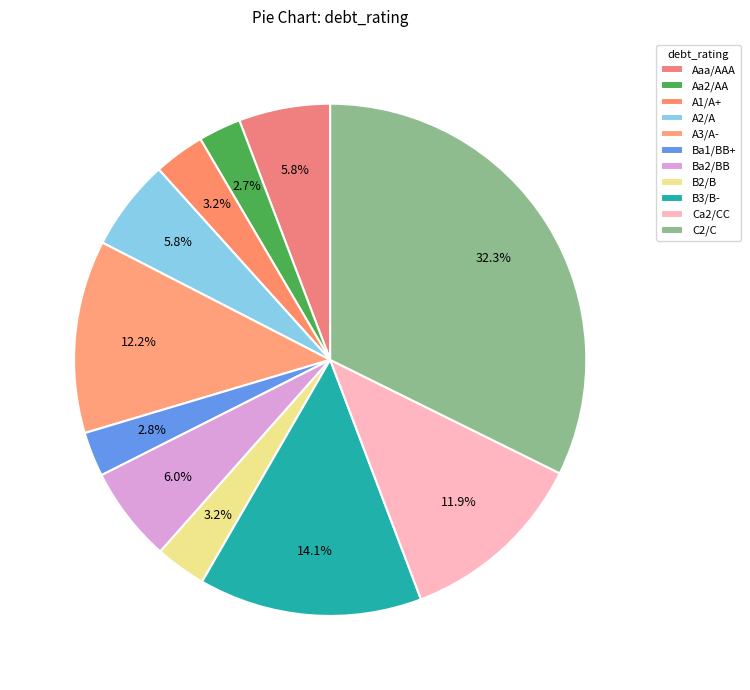

How many segments does this pie chart have?

11